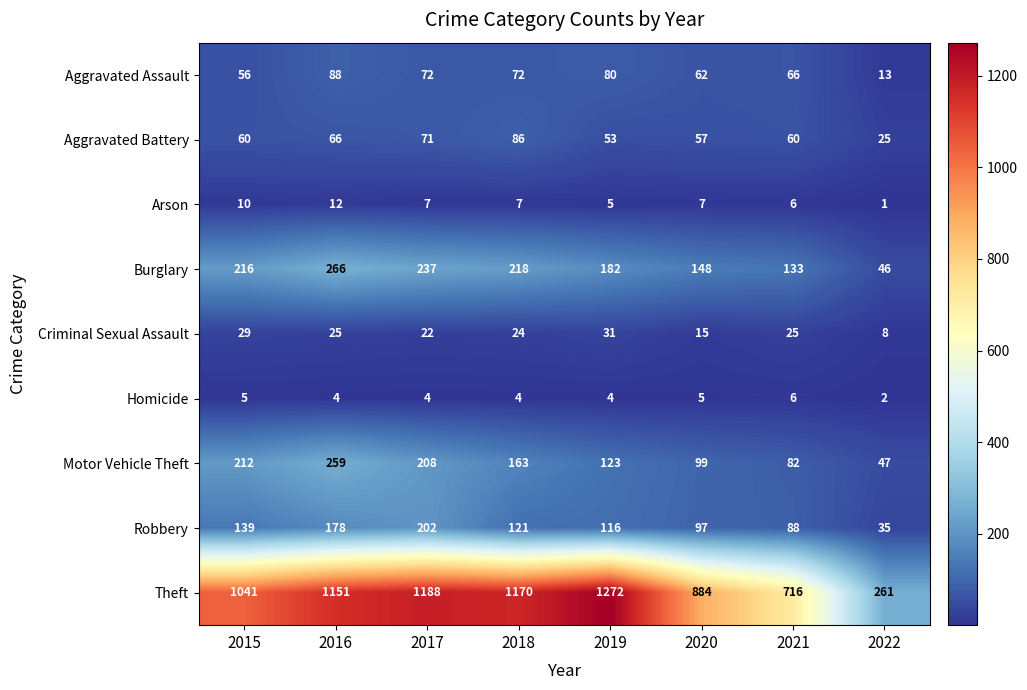

What value does the Motor Vehicle Theft series have at 2016, to the nearest 50?

250